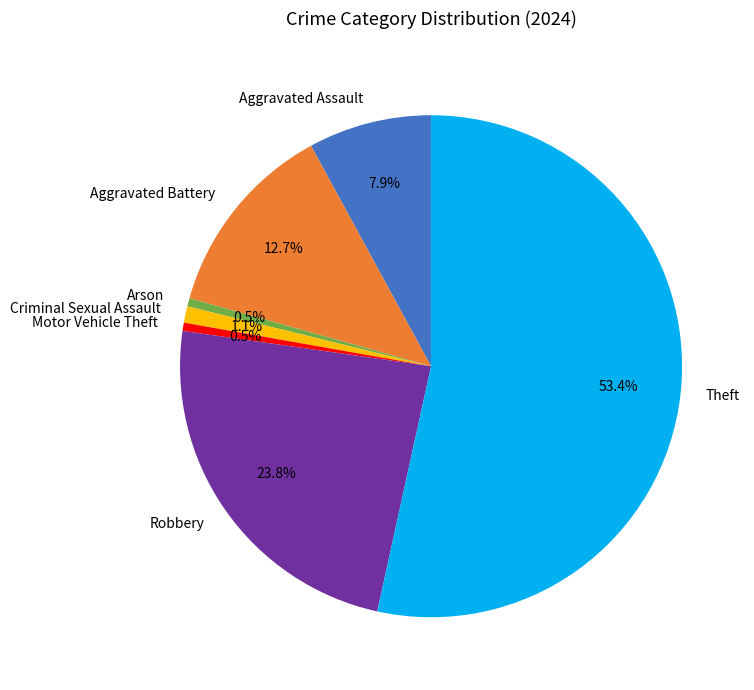

Count the number of slices in the pie.

7